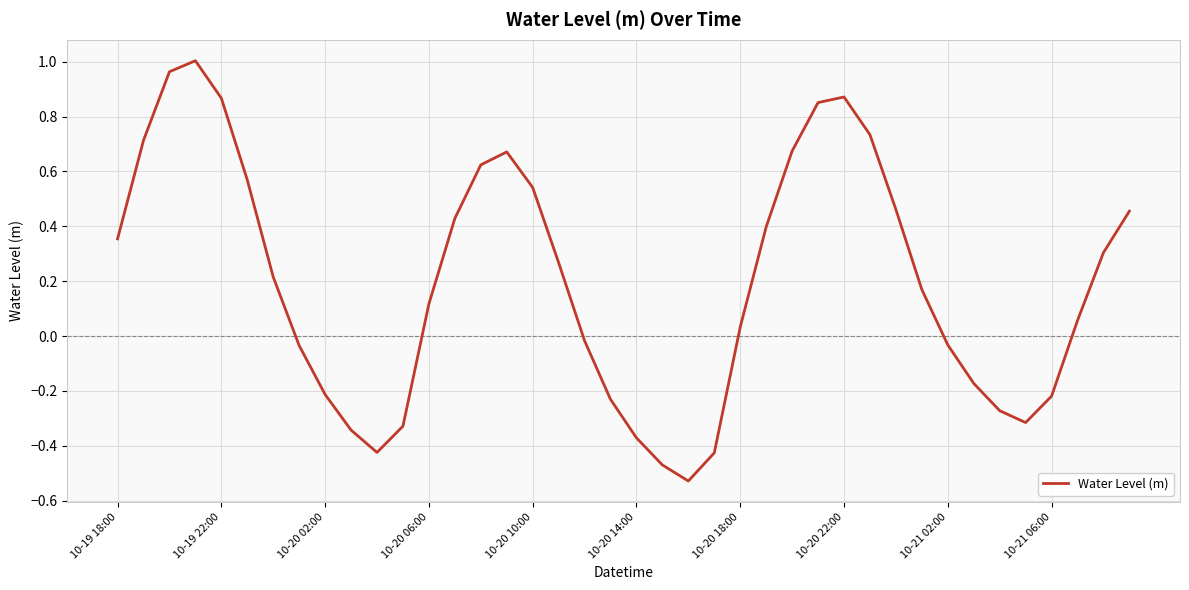

At which label does the data first exceed 0?

10-19 18:00